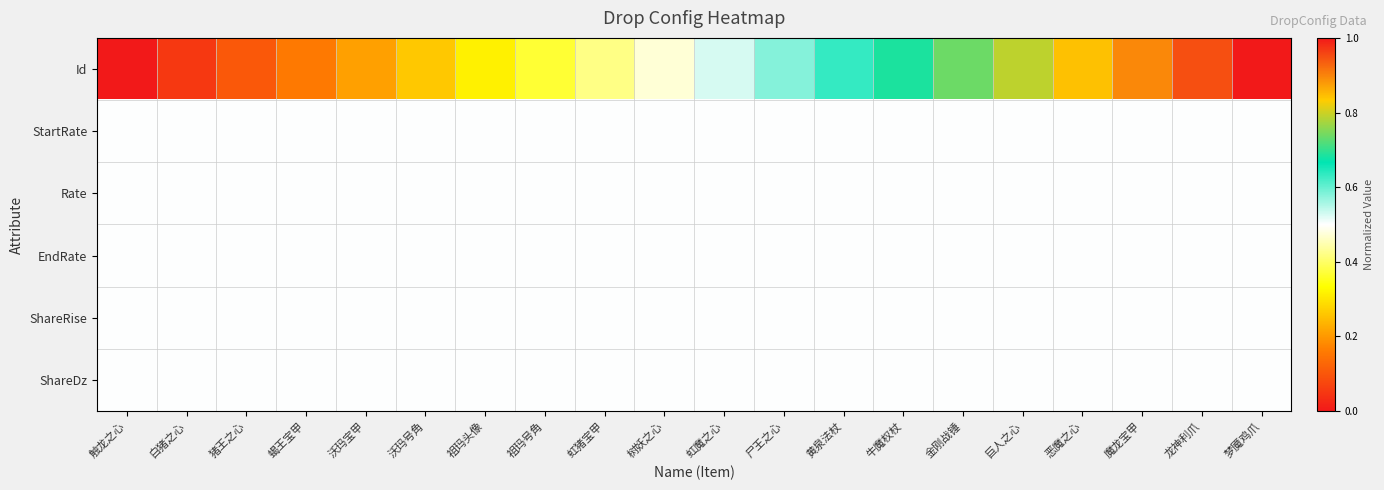

Which series has the widest spread of values?

Id